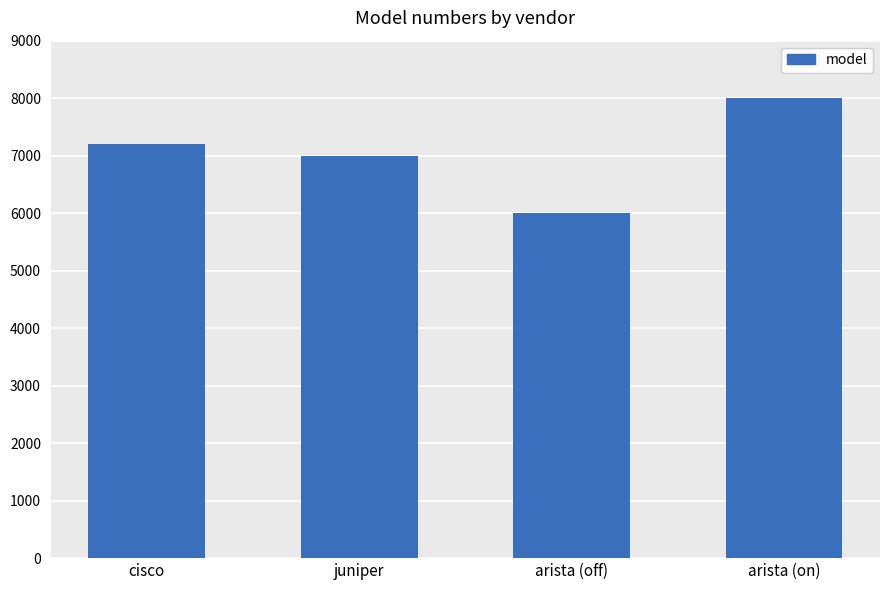

Reading right to left, transcribe all the data shown in this chart.

arista (on)=8000	arista (off)=6000	juniper=7000	cisco=7200